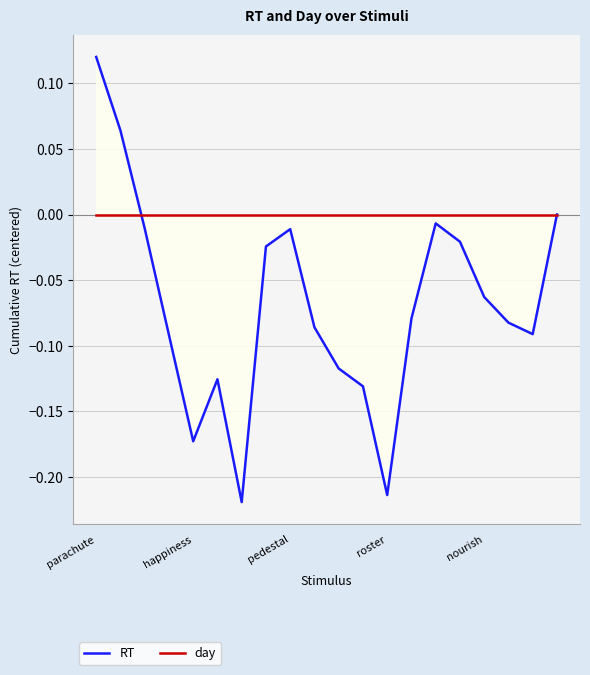

What are all the series names shown in the legend?

RT, day